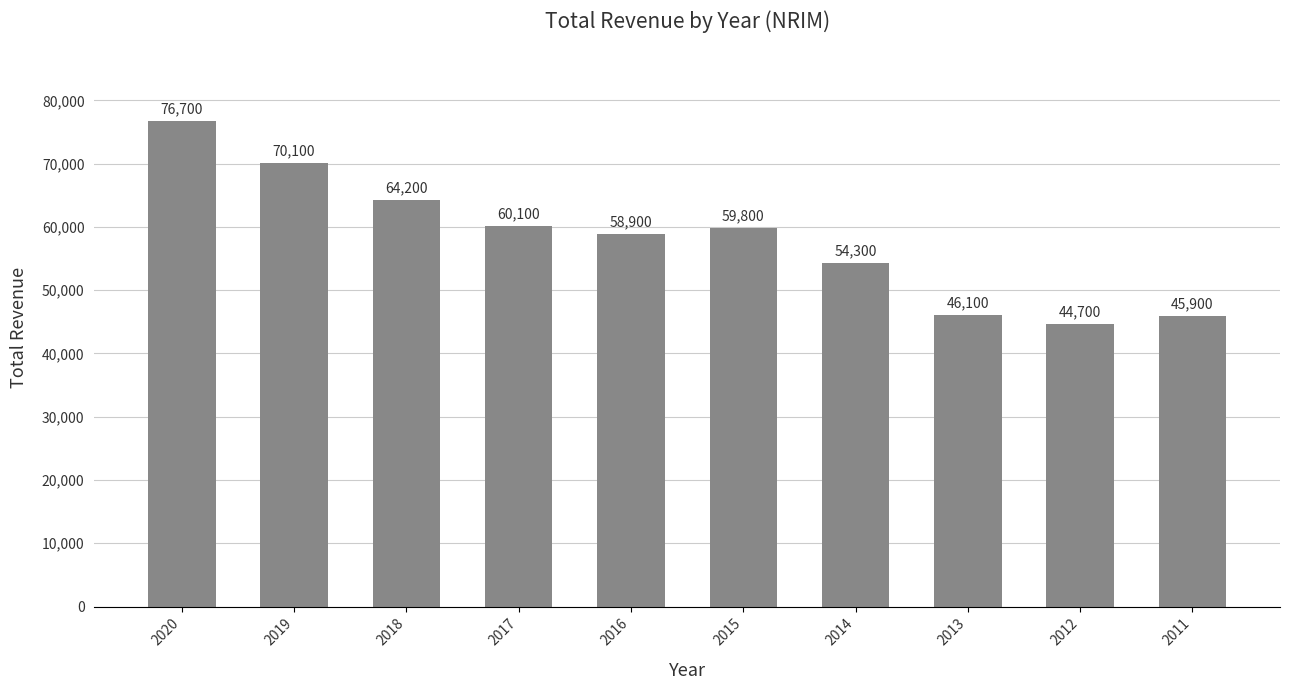

What value does the data have at 2011?

45900